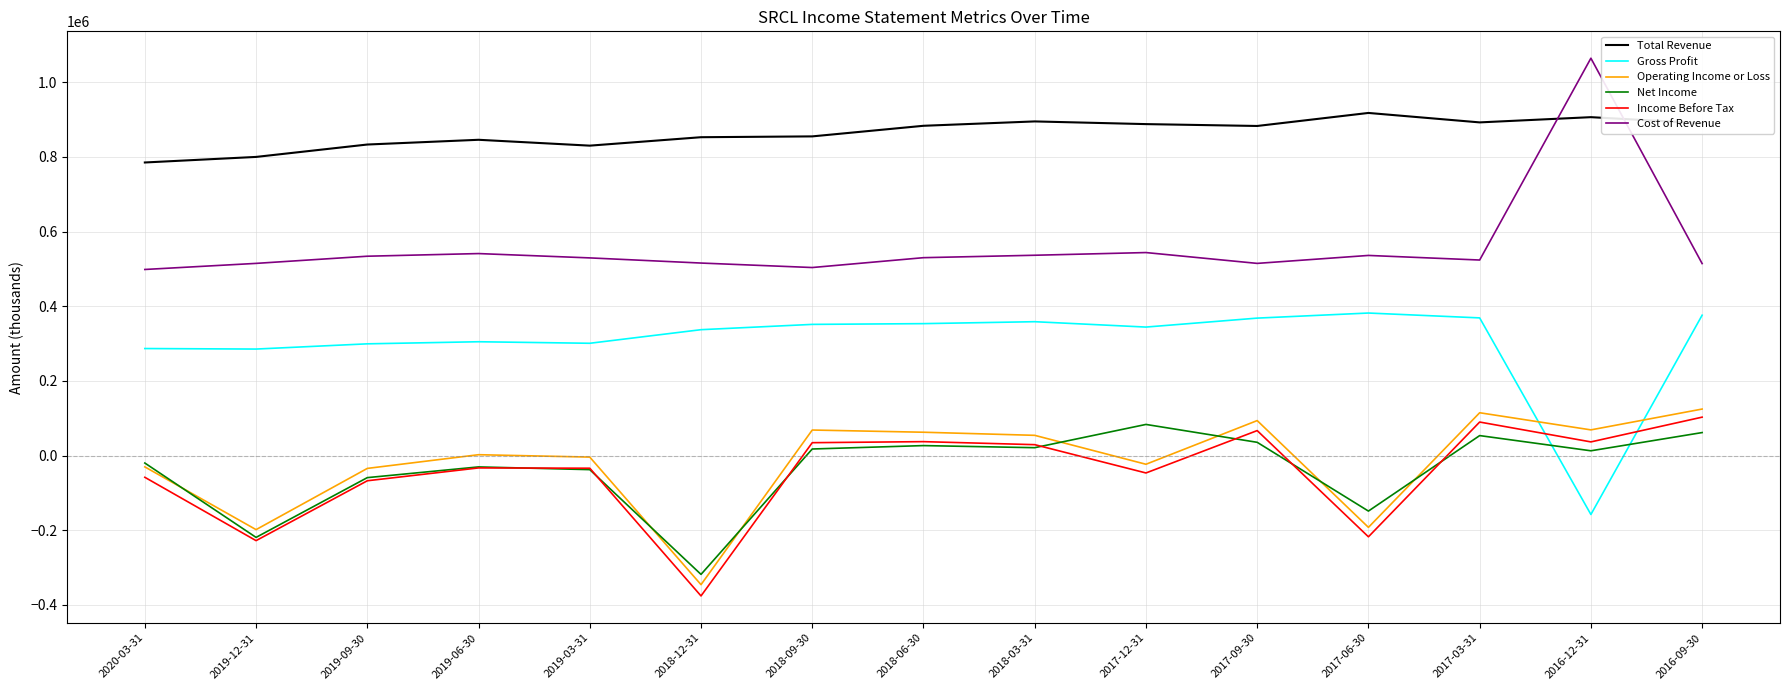

What is the minimum value shown in the chart?

-376100